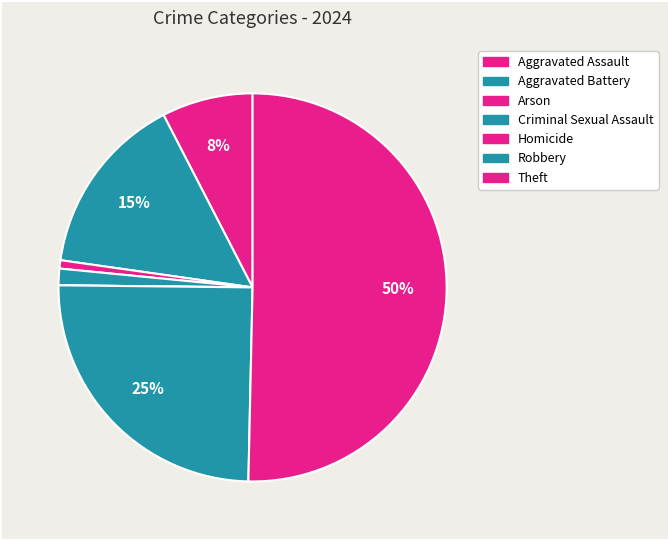

To the nearest percent, what portion does Arson represent?

1%